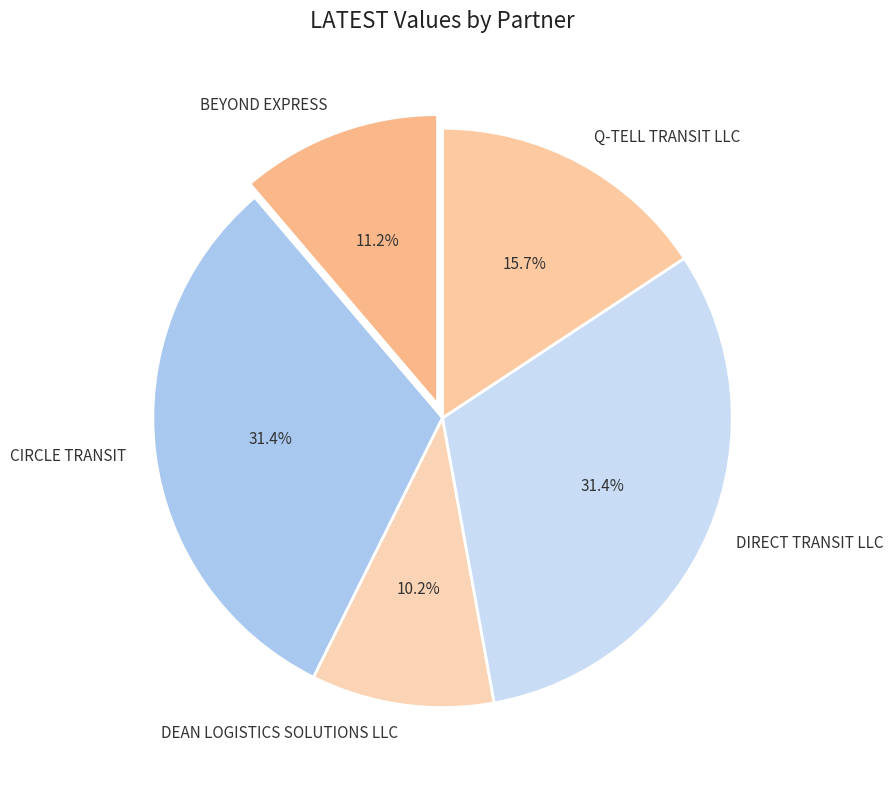

True or false: DEAN LOGISTICS SOLUTIONS LLC accounts for 10% of the total.

True